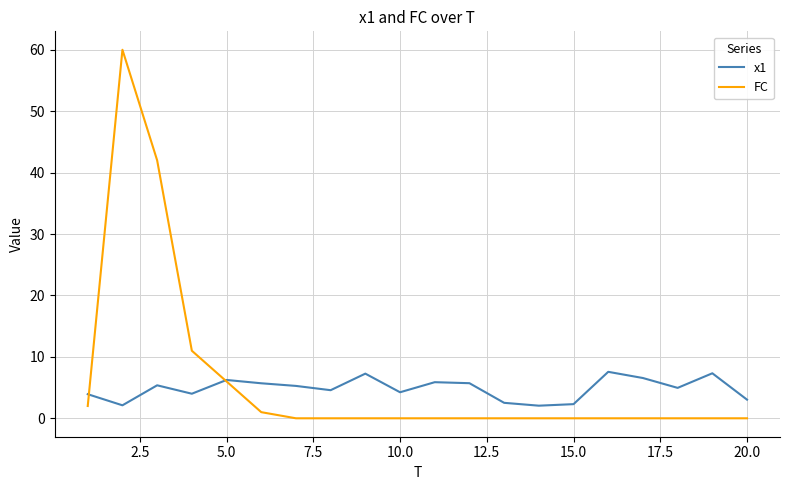

What is the maximum value shown in the chart?

60.0